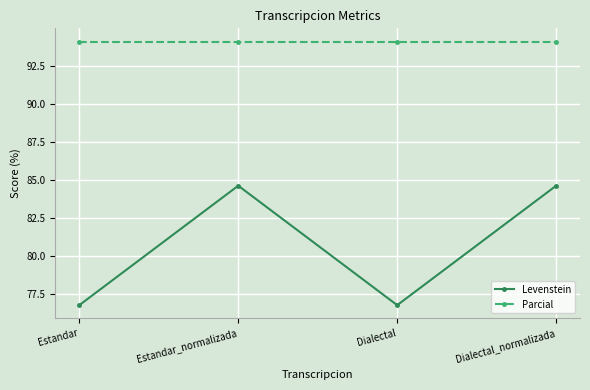

True or false: Parcial has a value of 94.1 at Estandar.

True